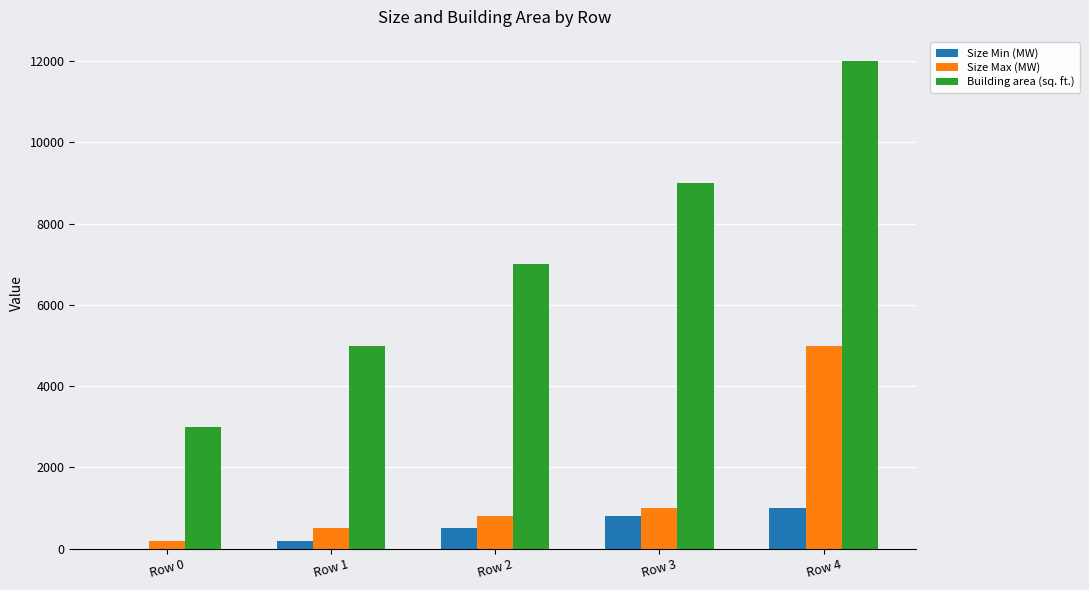

Which series changed the most between Row 3 and Row 4?

Size Max (MW)